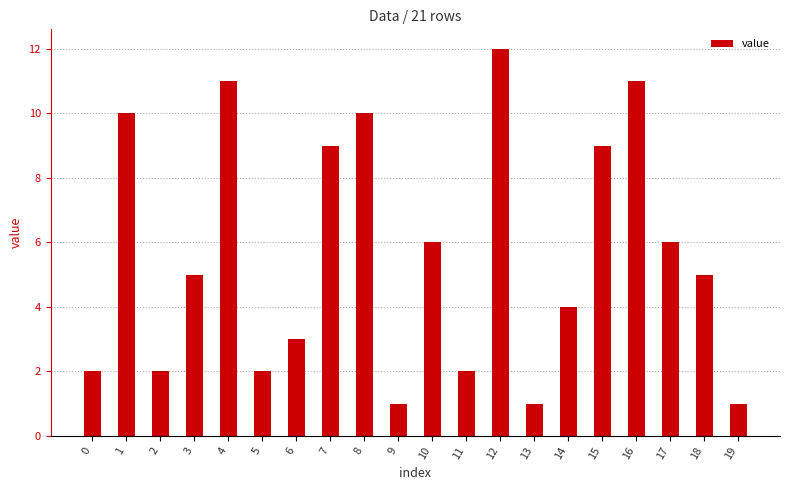

How many series are shown in this chart?

1